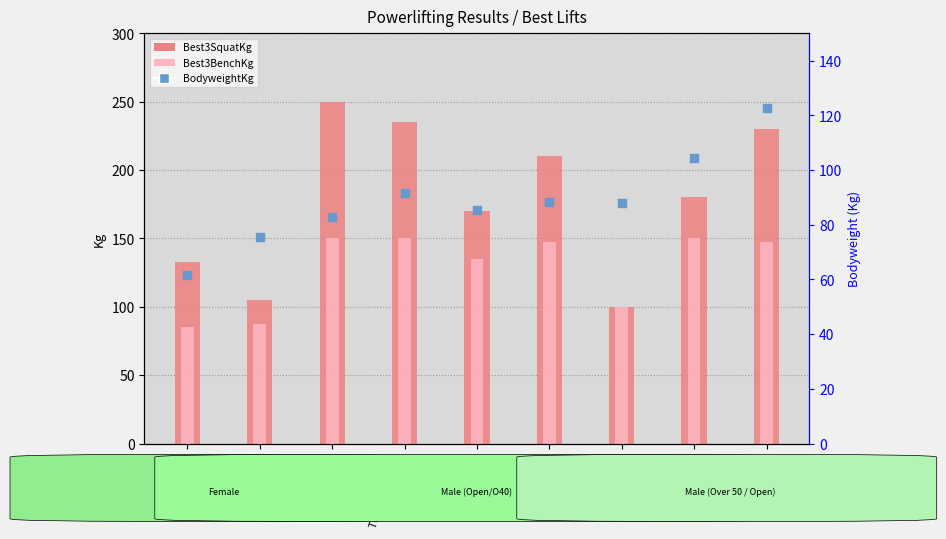

Which series reaches the minimum Y coordinate?

BodyweightKg